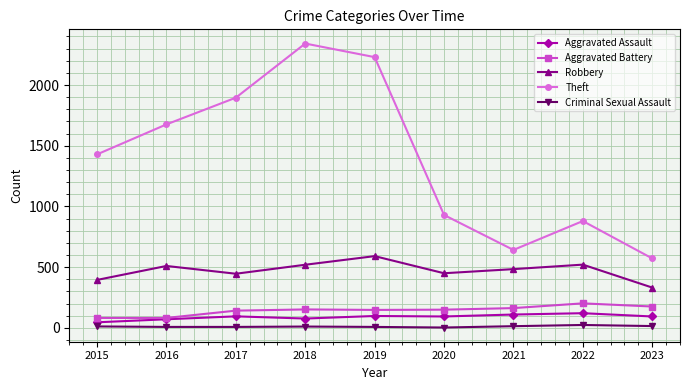

The value of Aggravated Battery at 2017 is 142. True or false?

True